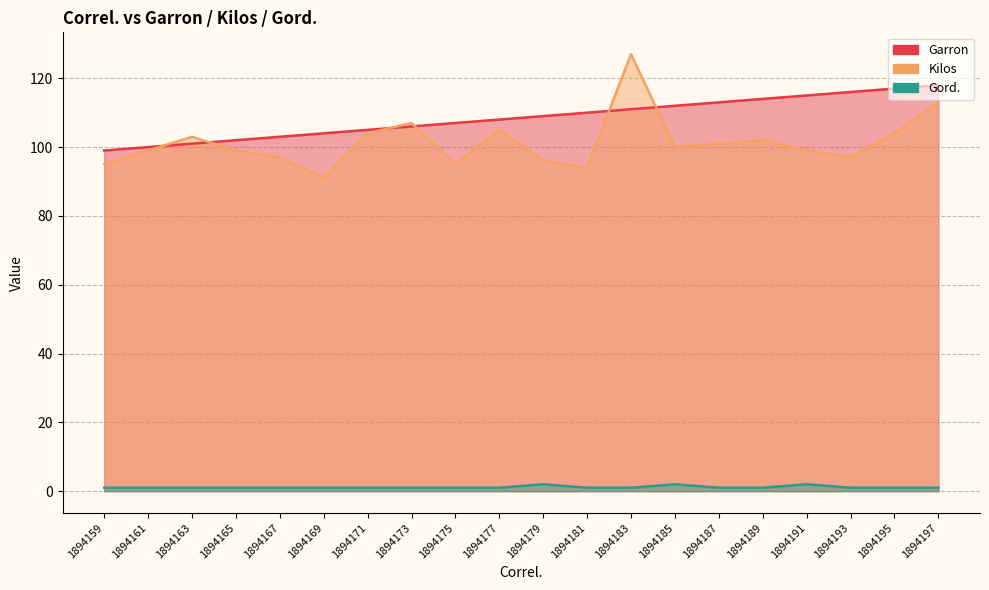

Reading left to right, list all the values displayed in this chart.

Garron: 1894159=99	1894161=100	1894163=101	1894165=102	1894167=103	1894169=104	1894171=105	1894173=106	1894175=107	1894177=108	1894179=109	1894181=110	1894183=111	1894185=112	1894187=113	1894189=114	1894191=115	1894193=116	1894195=117	1894197=118
Kilos: 1894159=95	1894161=99	1894163=103	1894165=99	1894167=97	1894169=91	1894171=104	1894173=107	1894175=95	1894177=105	1894179=96	1894181=94	1894183=127	1894185=100	1894187=101	1894189=102	1894191=99	1894193=97	1894195=104	1894197=113
Gord.: 1894159=1	1894161=1	1894163=1	1894165=1	1894167=1	1894169=1	1894171=1	1894173=1	1894175=1	1894177=1	1894179=2	1894181=1	1894183=1	1894185=2	1894187=1	1894189=1	1894191=2	1894193=1	1894195=1	1894197=1